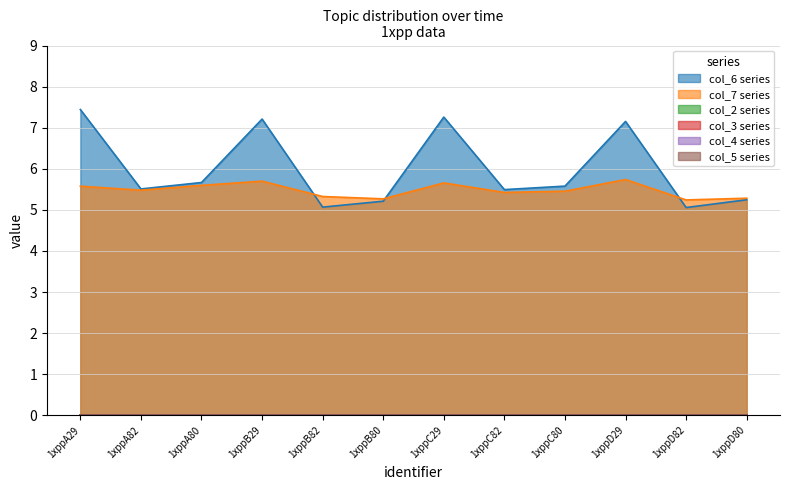

What is the label of the 11th point from the right?

1xppA82